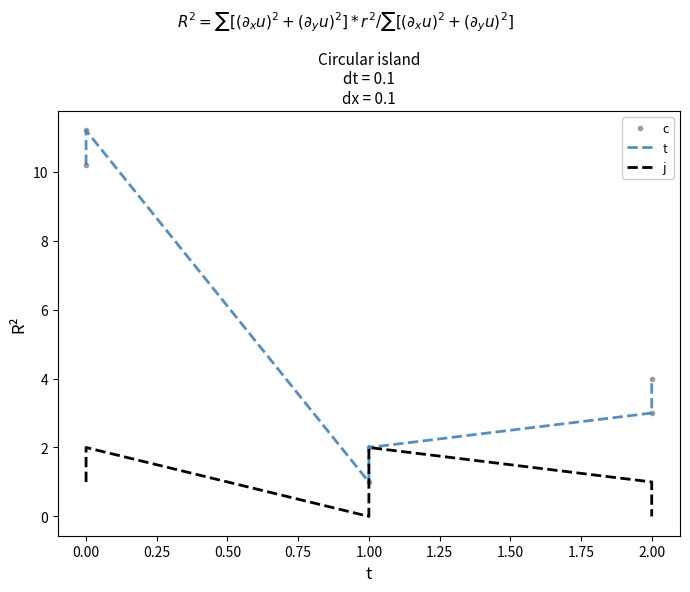

How many positive values does the j series have?

4